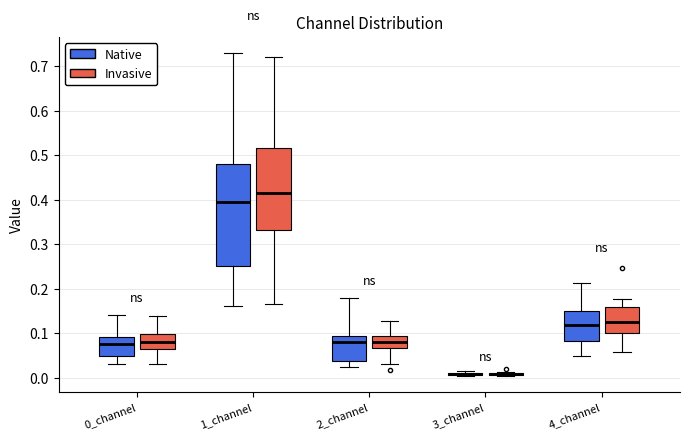

Reading left to right, read every box against the y-axis: the position of its median line, the range the box covers, and the ends of its whiskers. The values are not printed on the chart, so give them approximately, as read against the axis.

0_channel (Native): median 0.08, box 0.05 to 0.09, whiskers 0.03 to 0.14
0_channel (Invasive): median 0.08, box 0.06 to 0.10, whiskers 0.03 to 0.14
1_channel (Native): median 0.39, box 0.25 to 0.48, whiskers 0.16 to 0.73
1_channel (Invasive): median 0.42, box 0.33 to 0.52, whiskers 0.17 to 0.72
2_channel (Native): median 0.08, box 0.04 to 0.09, whiskers 0.02 to 0.18
2_channel (Invasive): median 0.08, box 0.07 to 0.09, whiskers 0.03 to 0.13
3_channel (Native): box collapsed to a line at 0.01, whiskers 0.00 to 0.01
3_channel (Invasive): box collapsed to a line at 0.01, whiskers 0.00 to 0.01
4_channel (Native): median 0.12, box 0.08 to 0.15, whiskers 0.05 to 0.21
4_channel (Invasive): median 0.13, box 0.10 to 0.16, whiskers 0.06 to 0.18